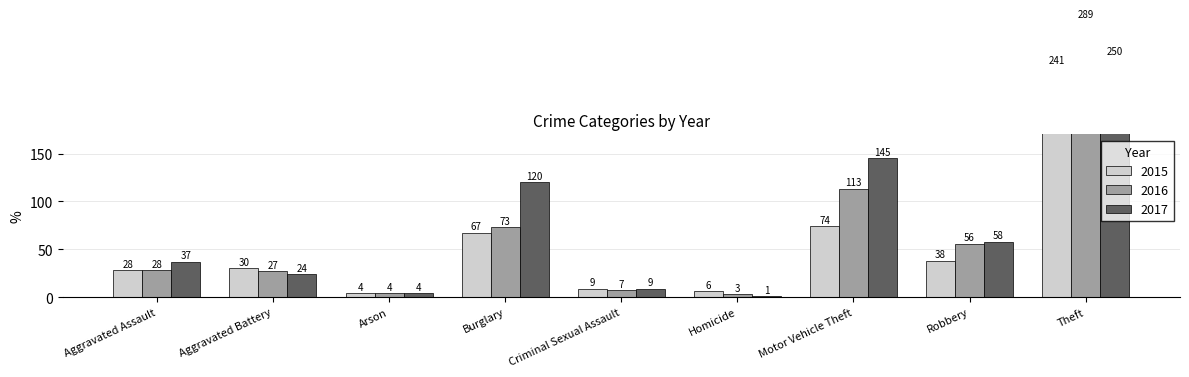

What is the approximate value of 2016 at Motor Vehicle Theft, to the nearest 50?

100